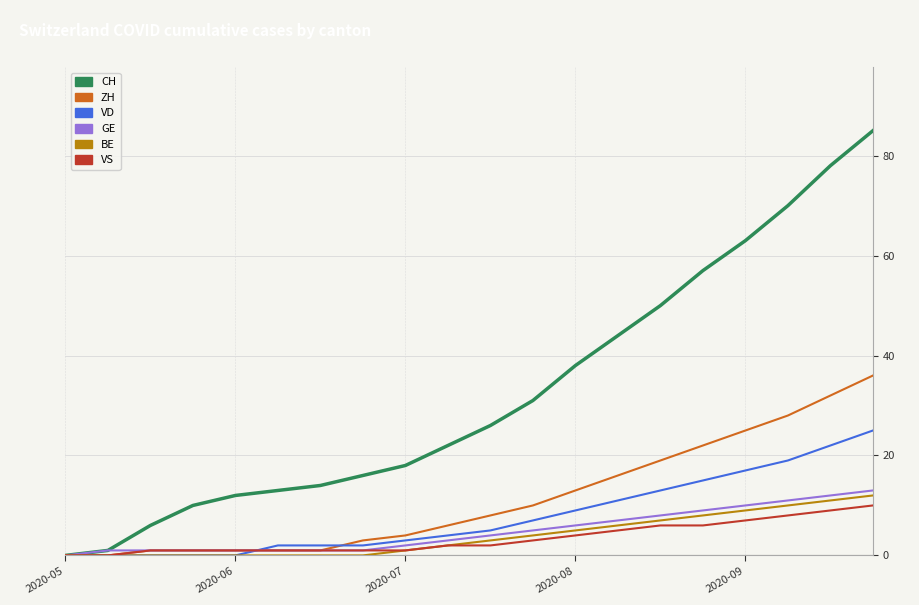

What is the maximum value shown in the chart?

85